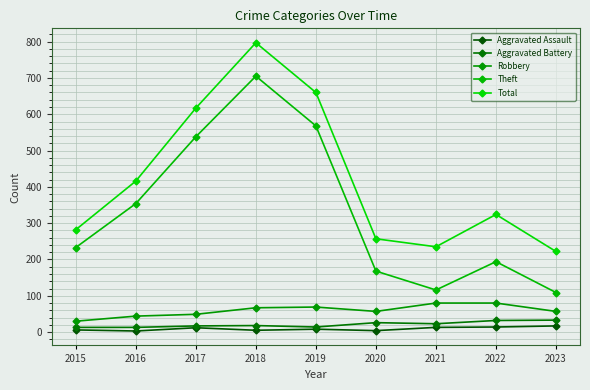

What is the average value of the Robbery series?

59